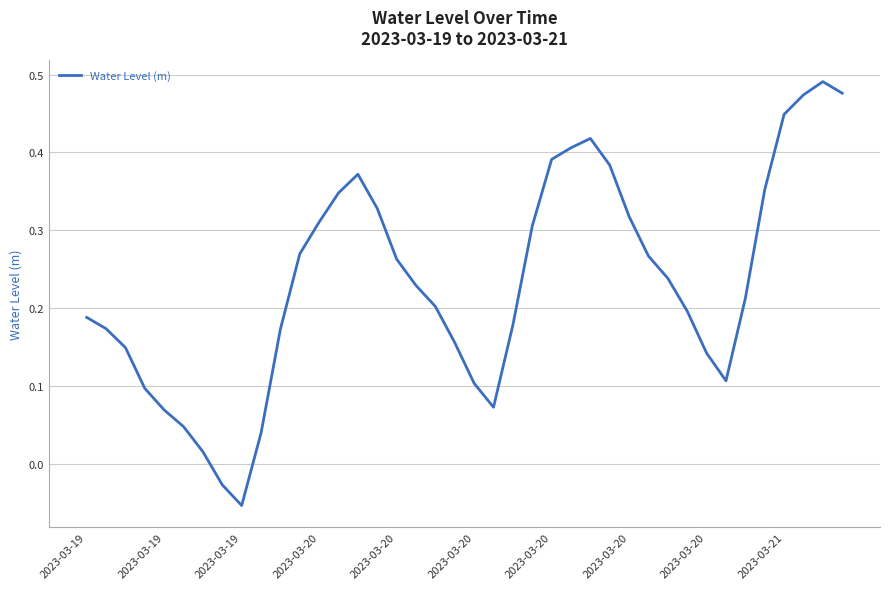

Is this an area chart (filled region under the line)?

No